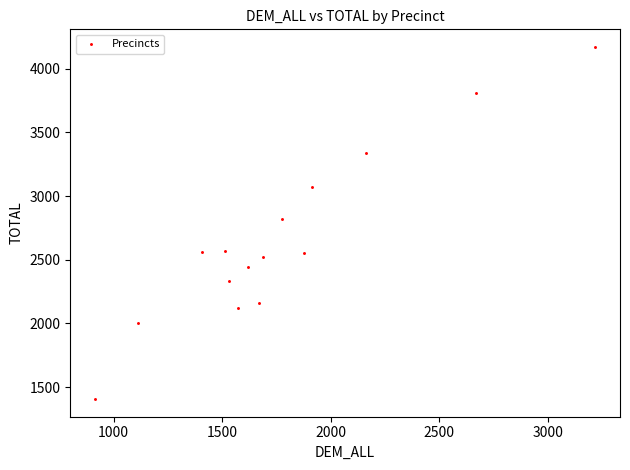

What Y value in the scatter plot is closest to 2788?

2823.0